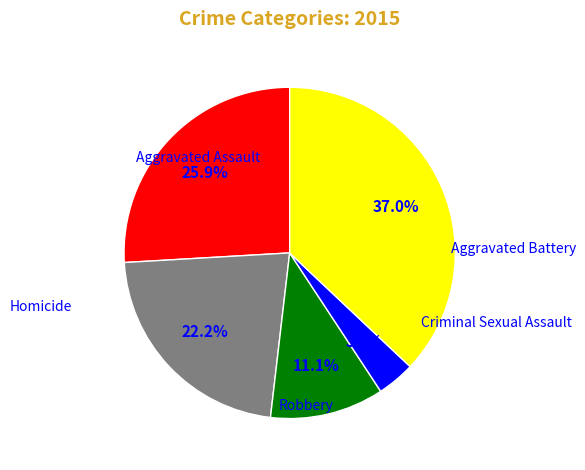

To the nearest percent, what is the average slice percentage?

20%